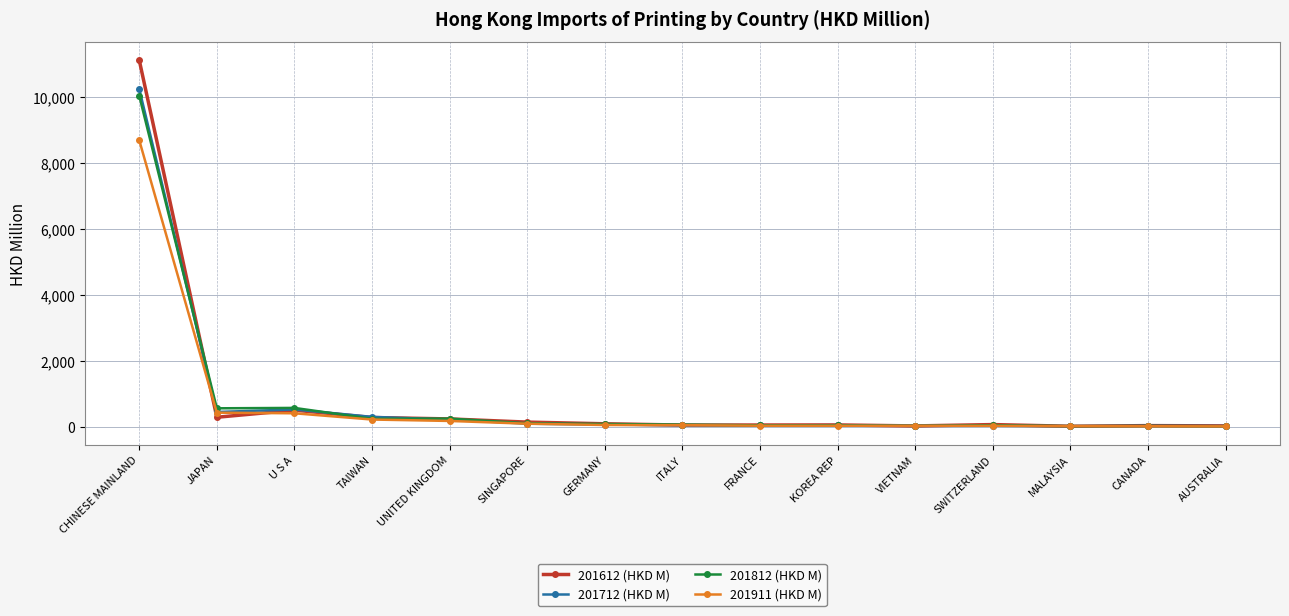

What is the greatest value displayed?

11122.3